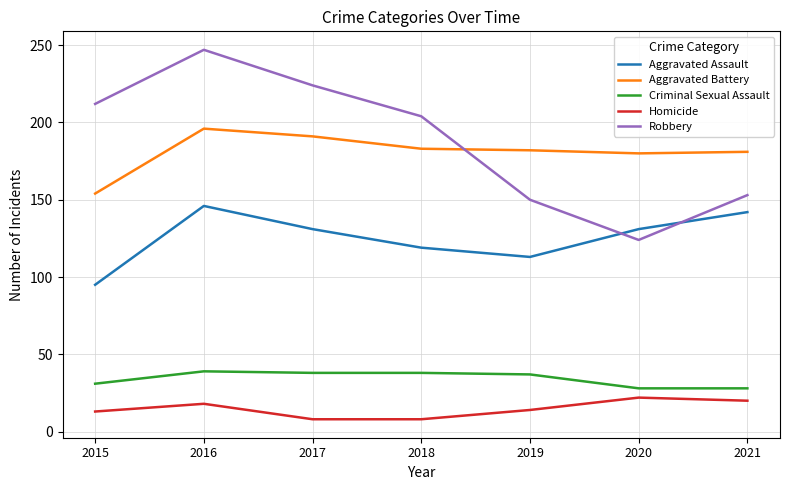

Where is the first local minimum for Aggravated Assault?

2019